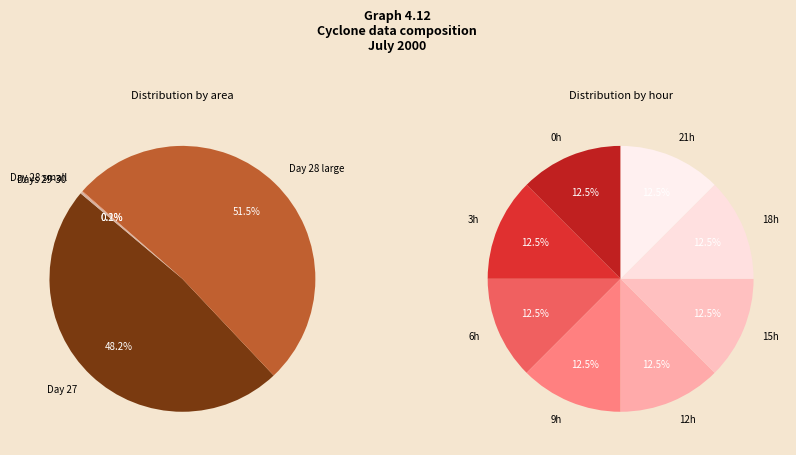

The 30 slice represents 12% of the pie. True or false?

False